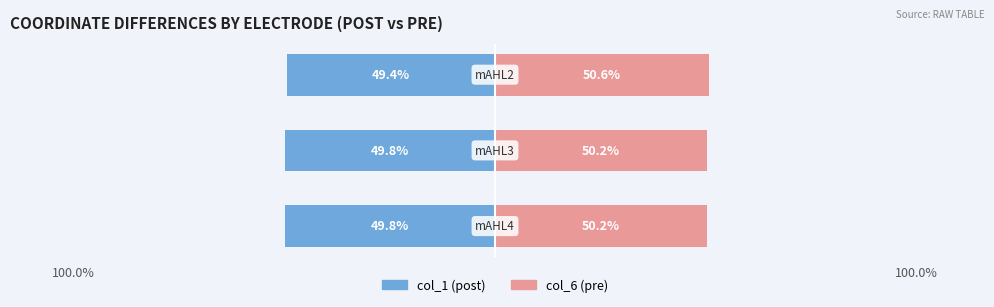

How many bars are there in total?

6